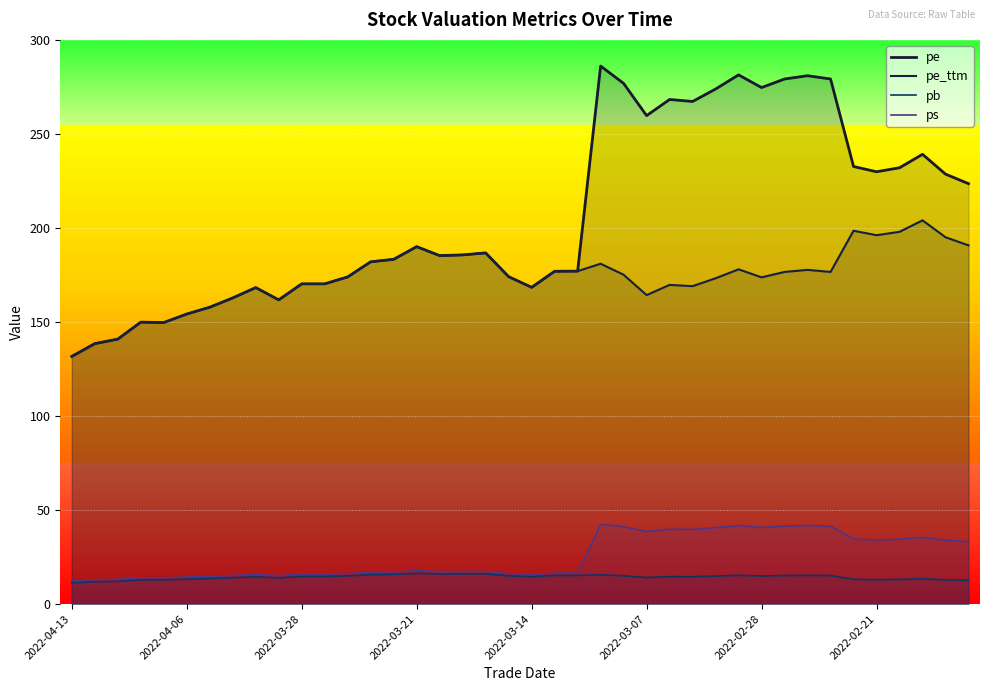

How many lines are shown in the chart?

4